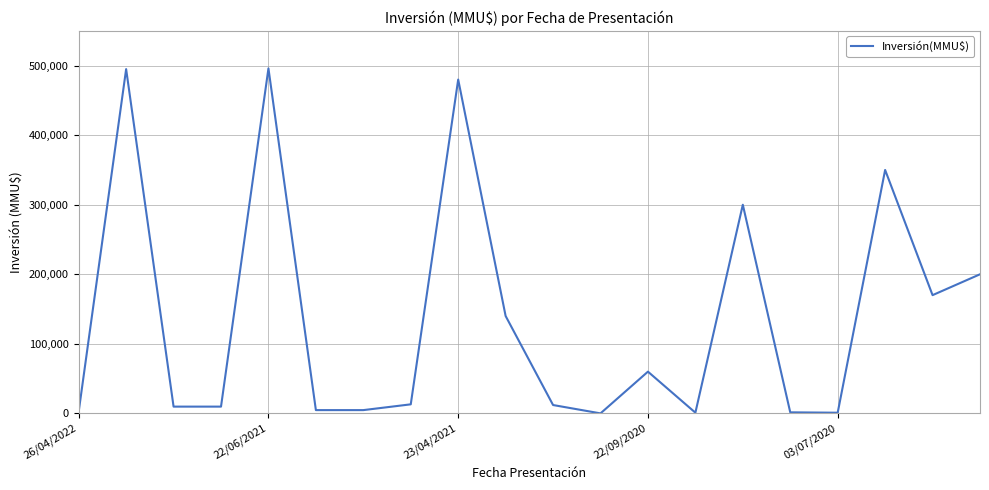

What is the difference between the maximum and minimum values?

496000